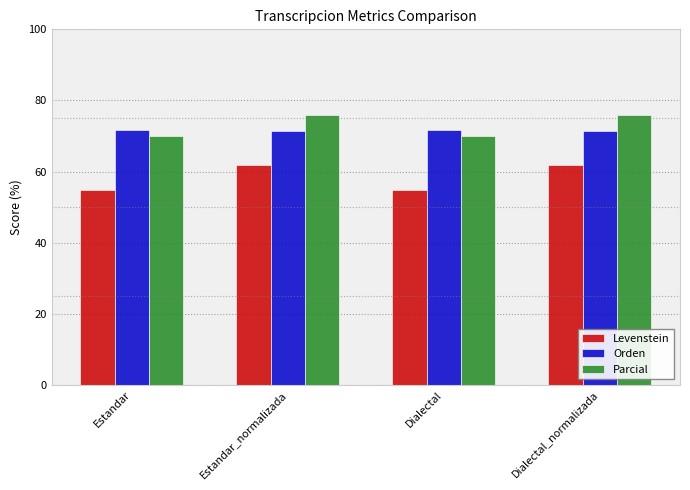

At which label does Levenstein first exceed 61?

Estandar_normalizada